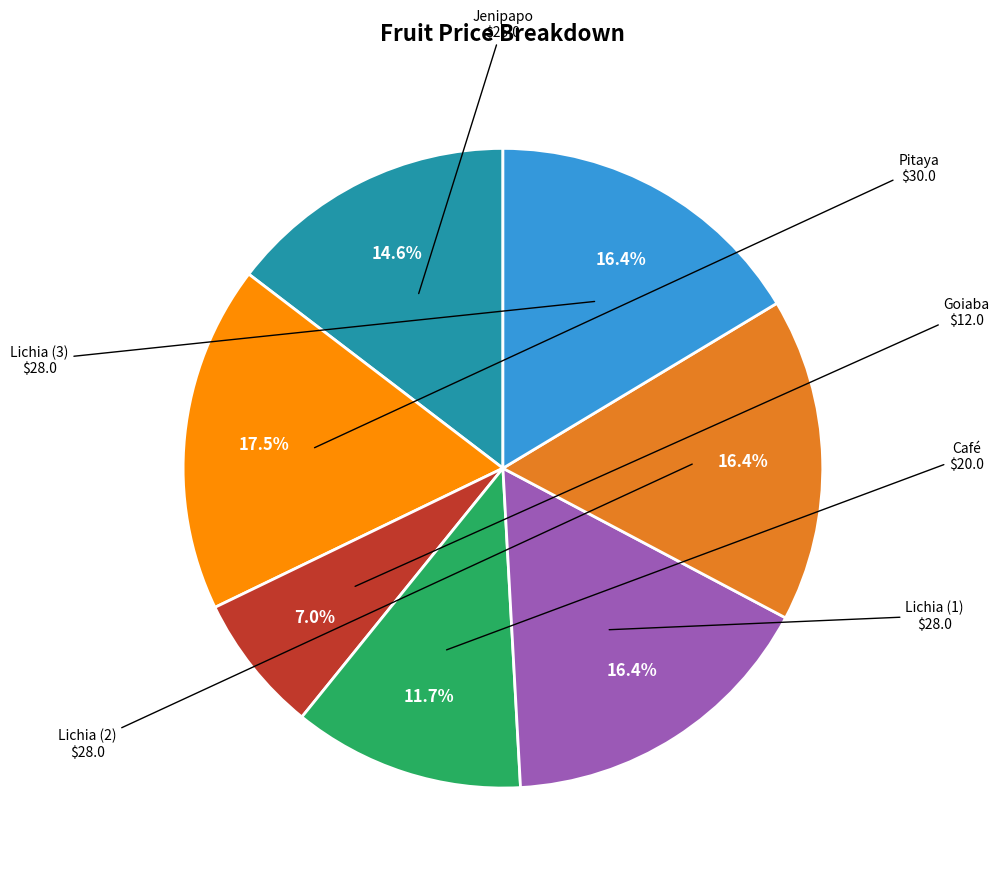

Is there any slice that represents more than half of the pie?

No